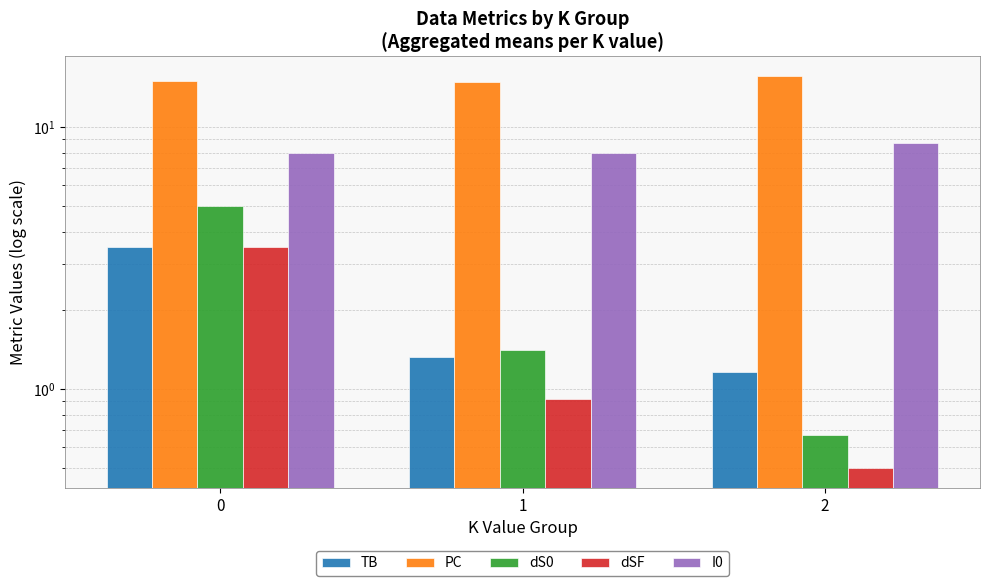

How many values in the dS0 series exceed 1?

2